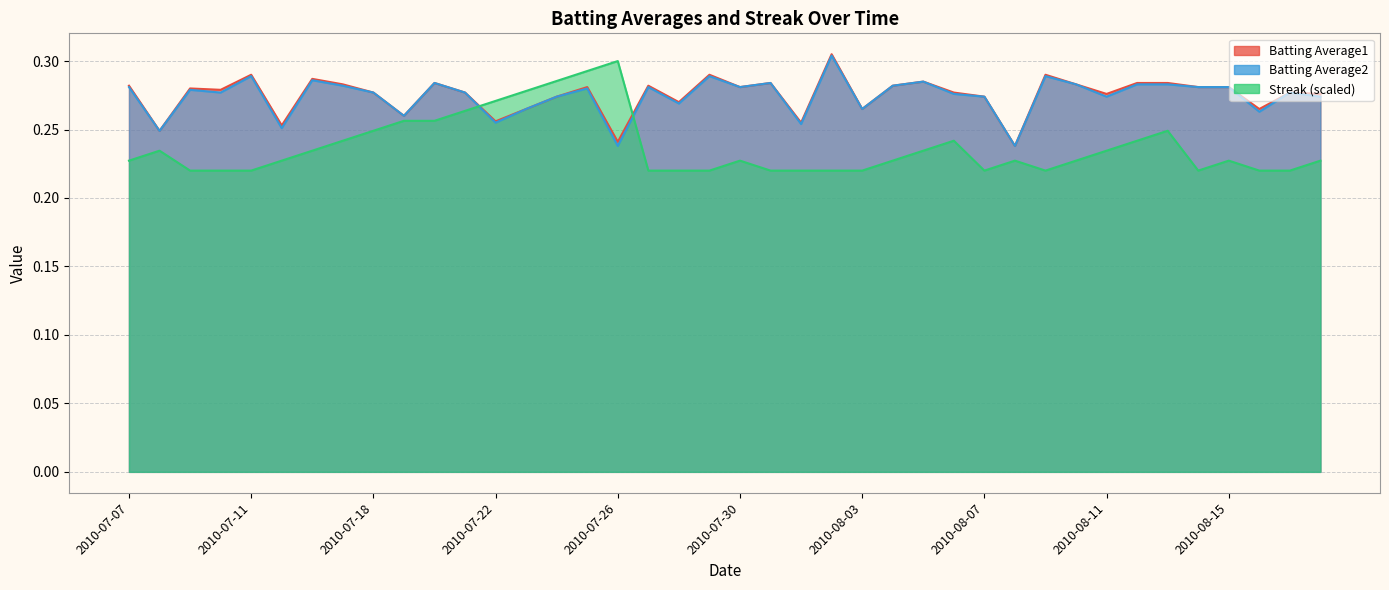

What is the lowest value of the Batting Average2 series?

0.2